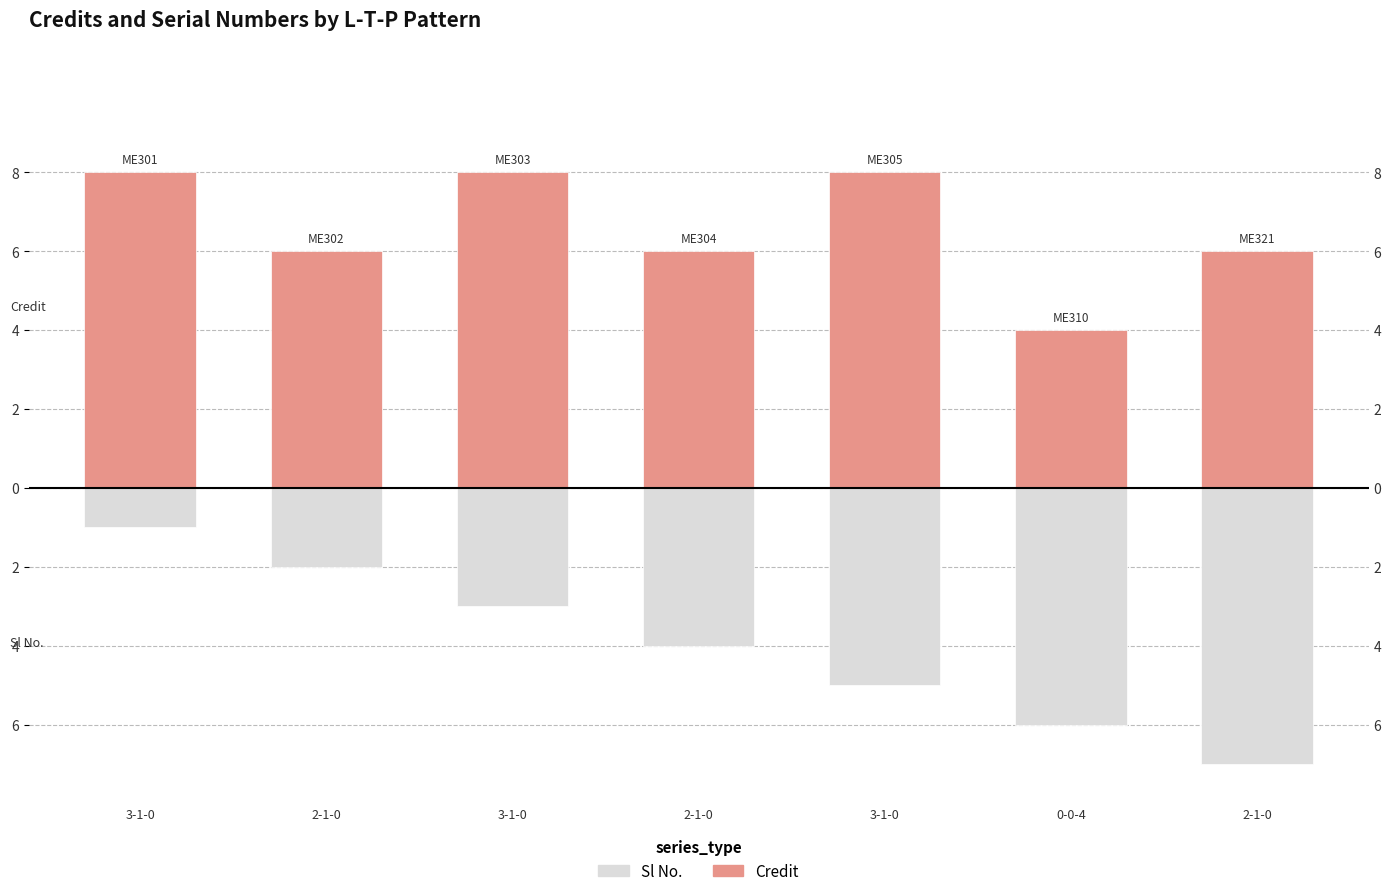

Is it true that Credit equals 2 at 3-1-0?

False